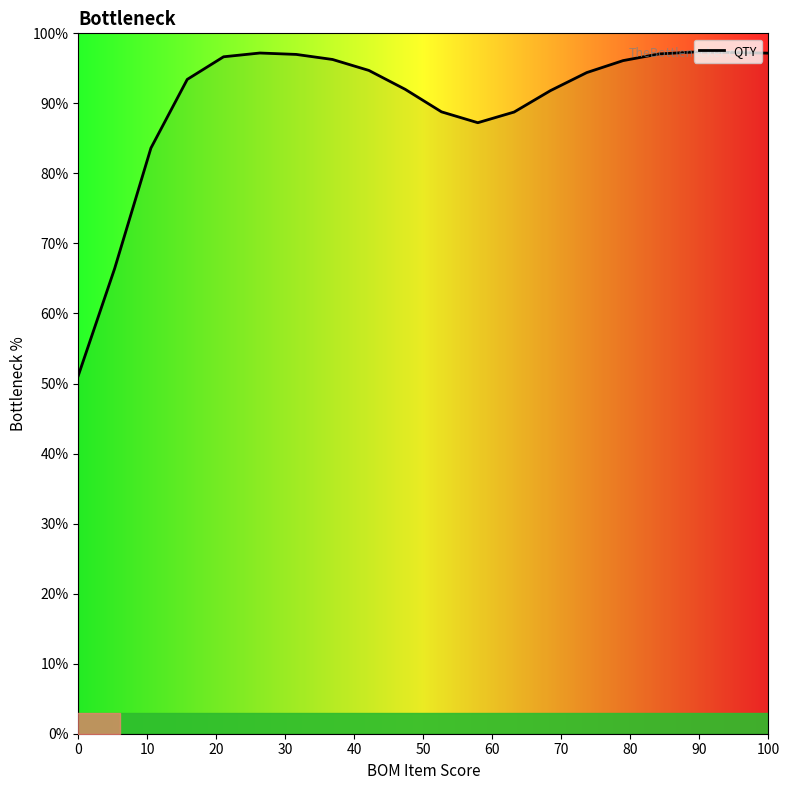

What is the difference between the maximum and minimum values?

46.2